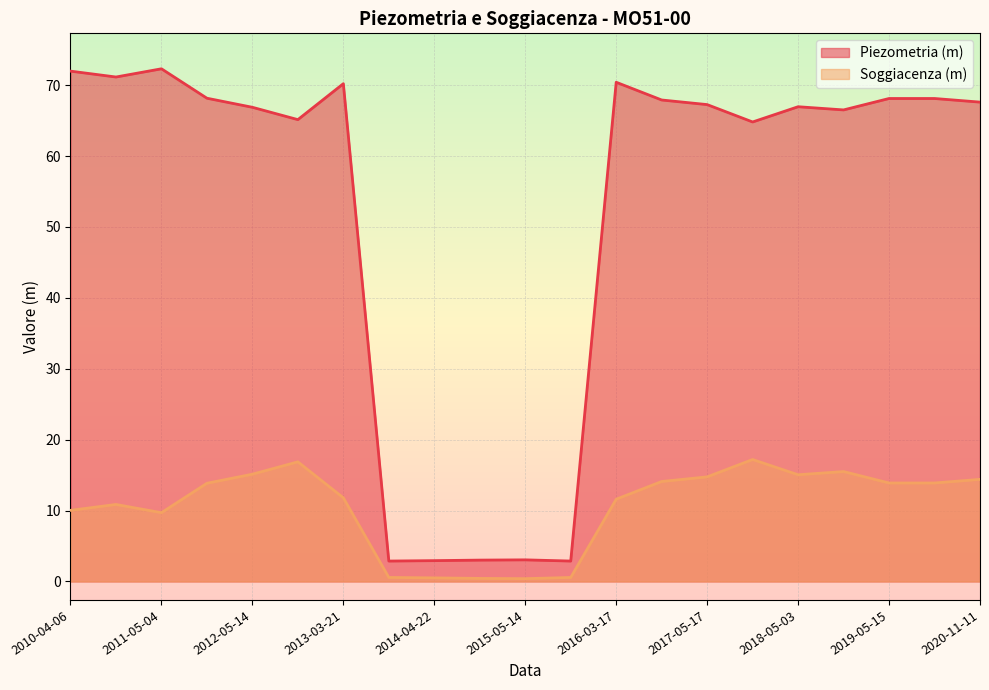

In Piezometria (m), how many points are higher than both neighbors (excluding endpoints)?

5